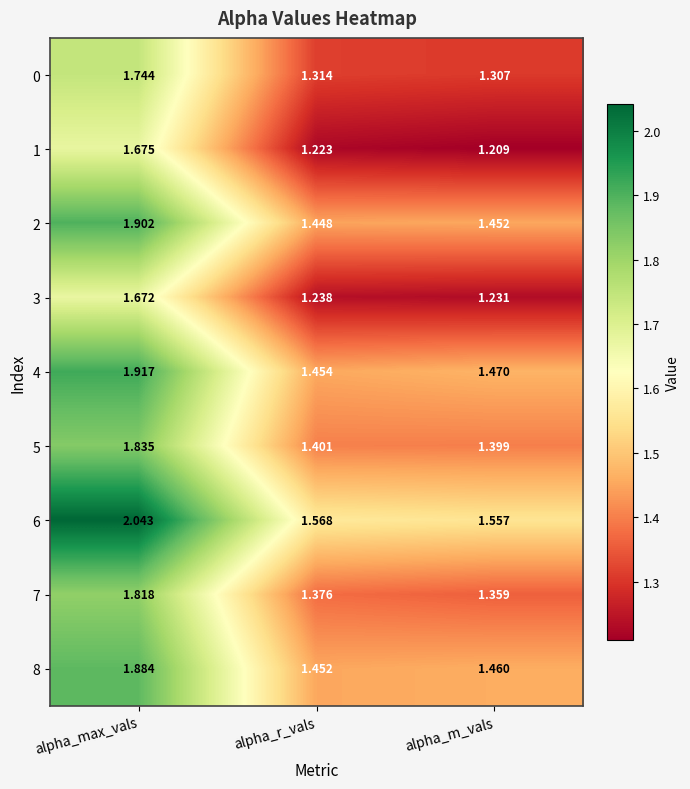

Where is 5 nearest to the value 1?

alpha_m_vals